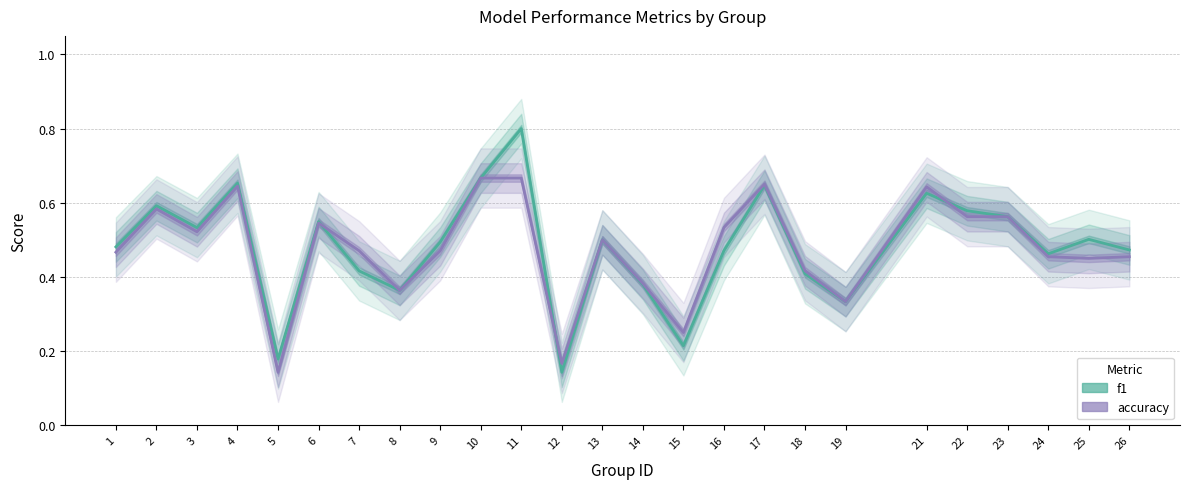

Count the f1 values in the range 0 to 1.

25